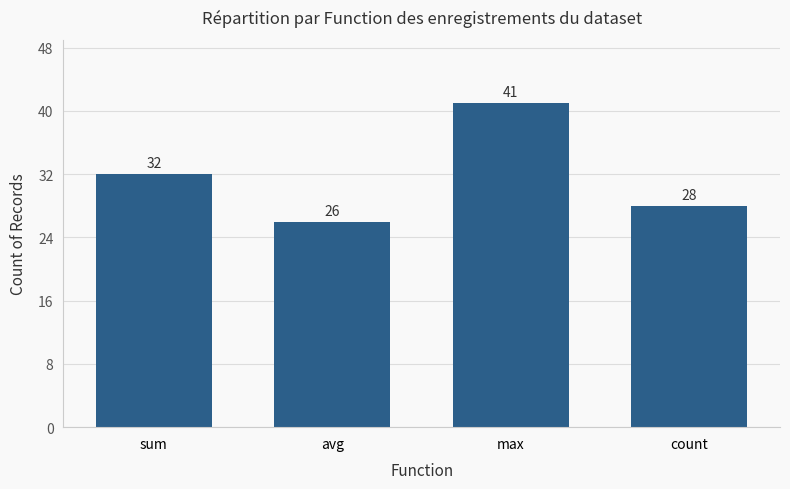

What is the maximum value shown in the chart?

41